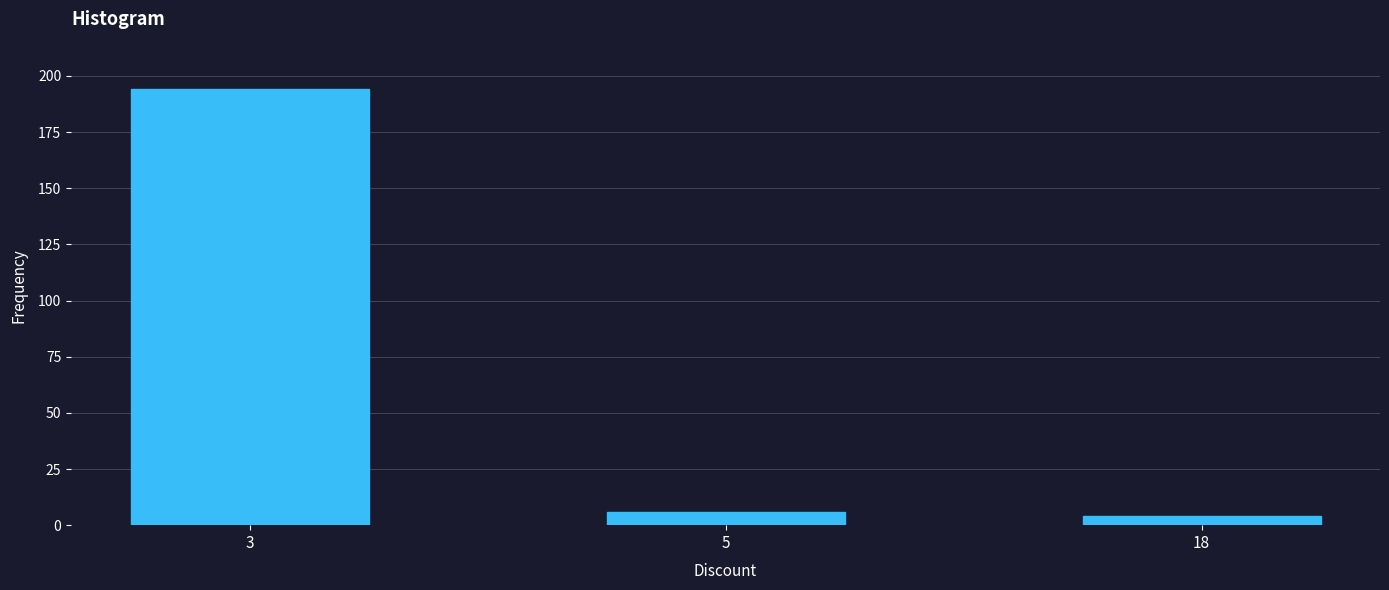

Reading left to right, list all the values displayed in this chart.

3=194	5=6	18=4